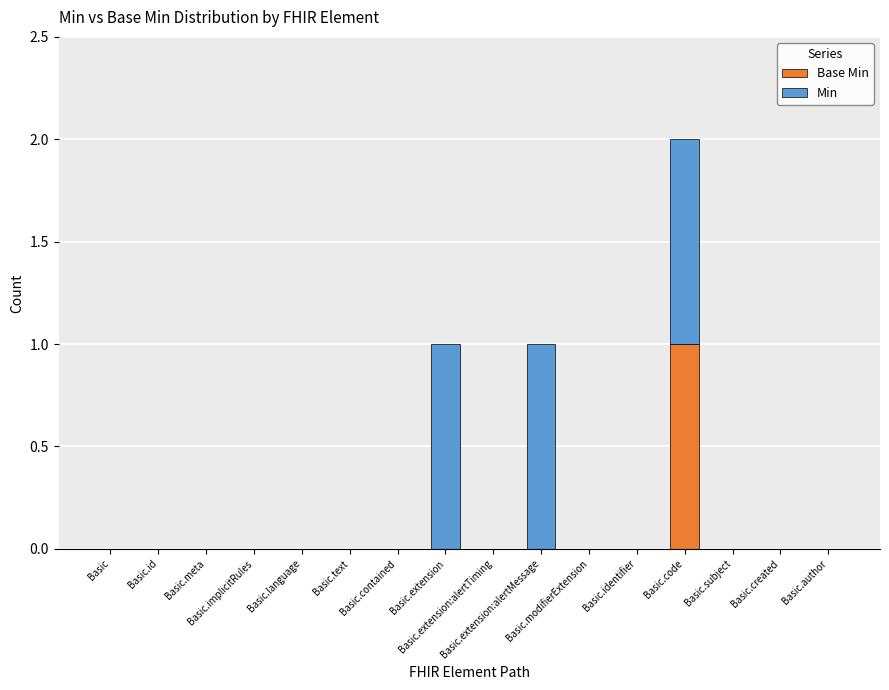

List the series in order of their peak value, highest first.

Base Min, Min